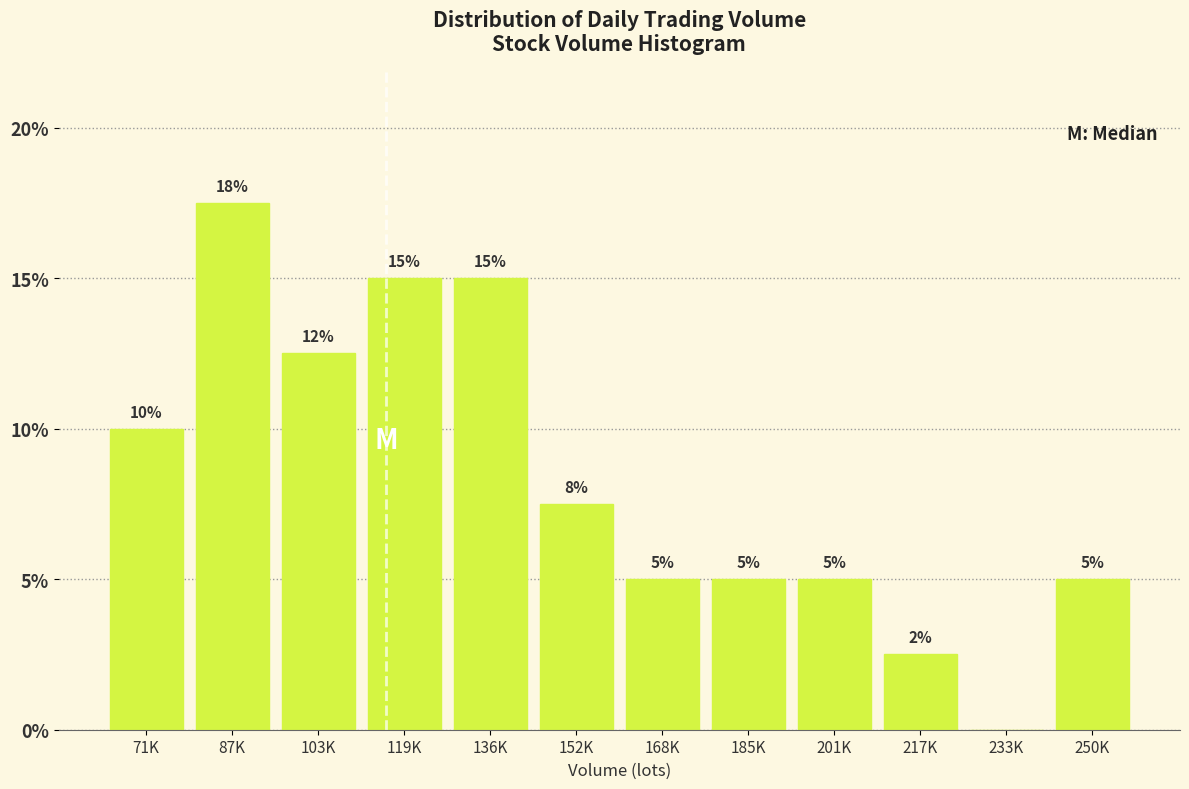

The chart shows a value of 5.1 at 119K. True or false?

False